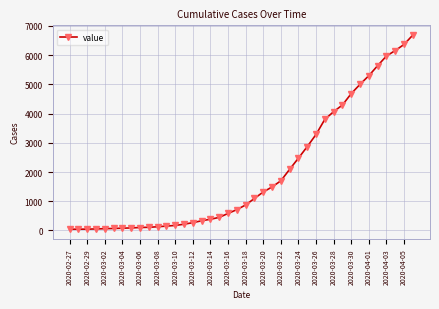

What is the difference between the maximum and second lowest values?

6646